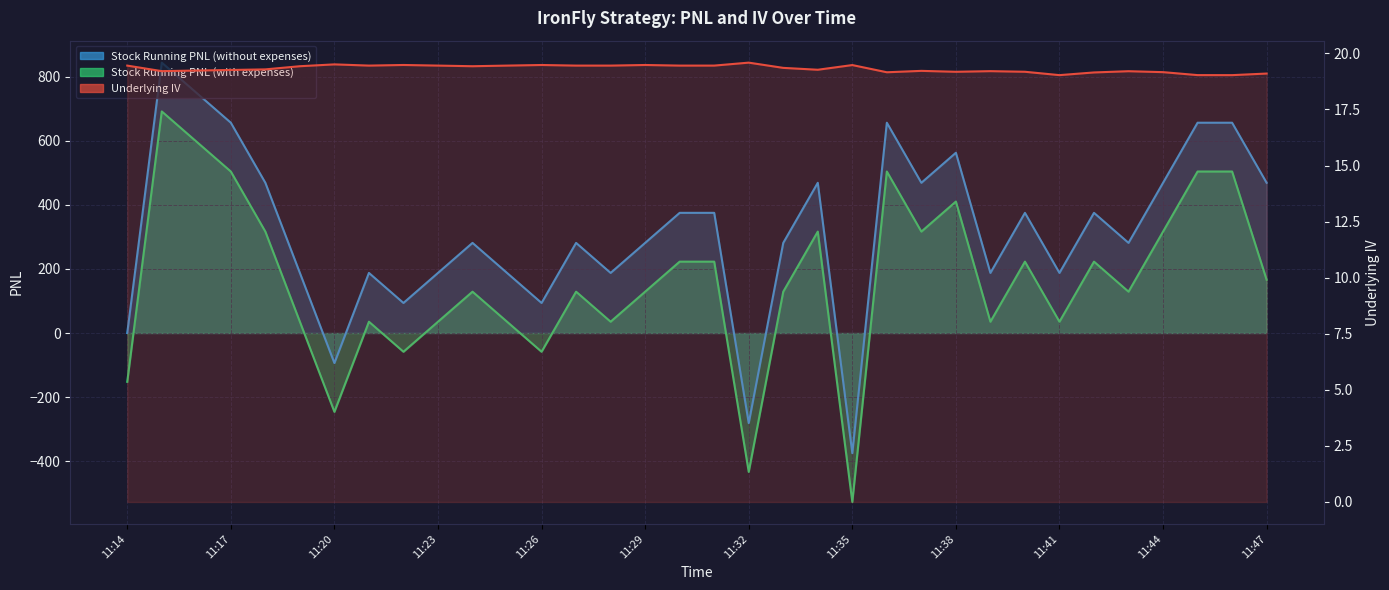

What are all the series names shown in the legend?

Underlying IV, Stock Running PNL (with expenses), Stock Running PNL (without expenses)